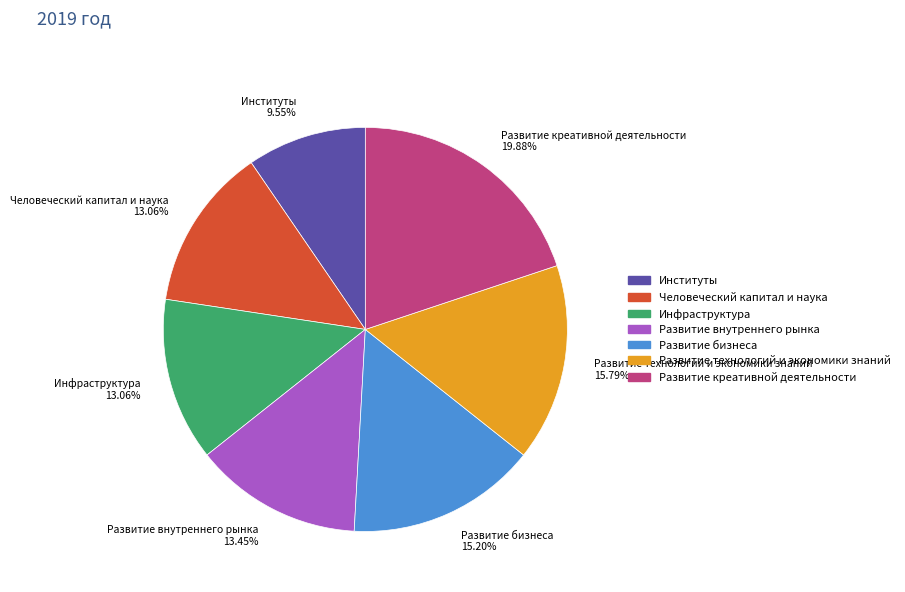

Approximately how many times larger is the value at Институты compared to Инфраструктура?

0.7